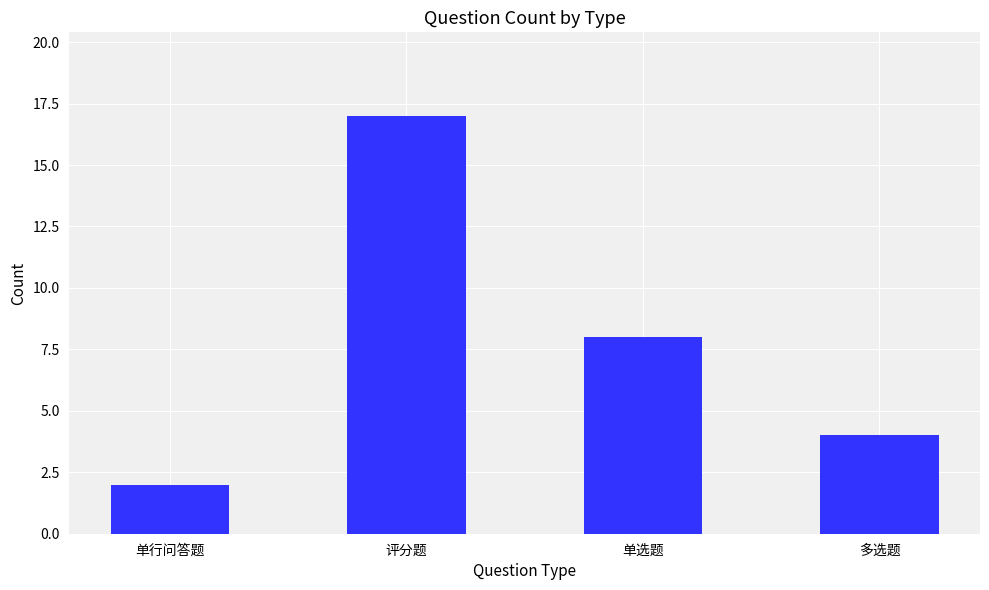

Reading left to right, list all the values displayed in this chart.

2	17	8	4